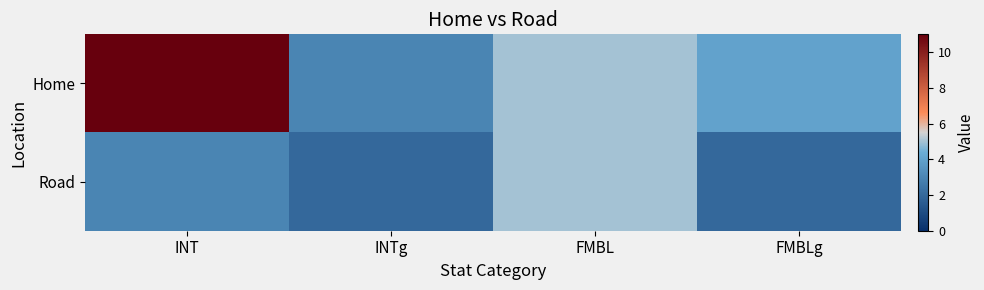

Which has a higher value, INT or FMBLg?

INT